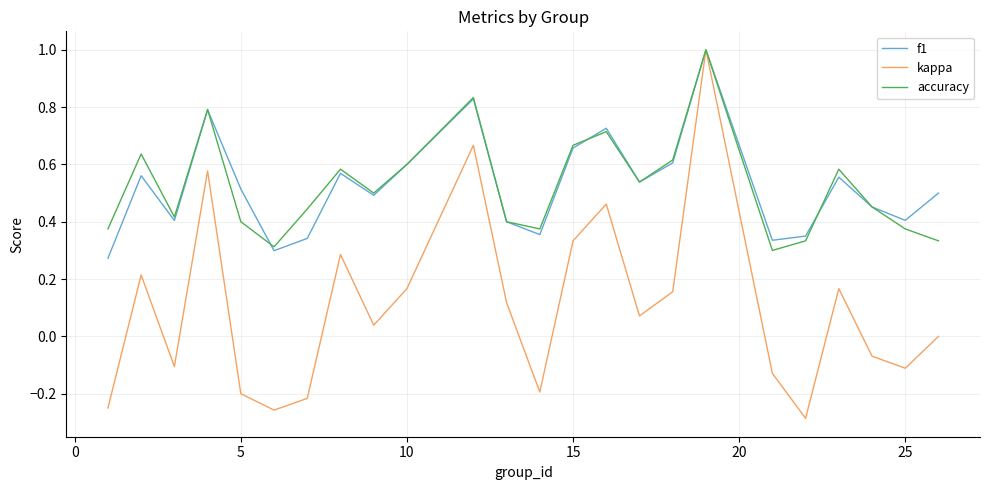

What is the maximum value for kappa?

1.0